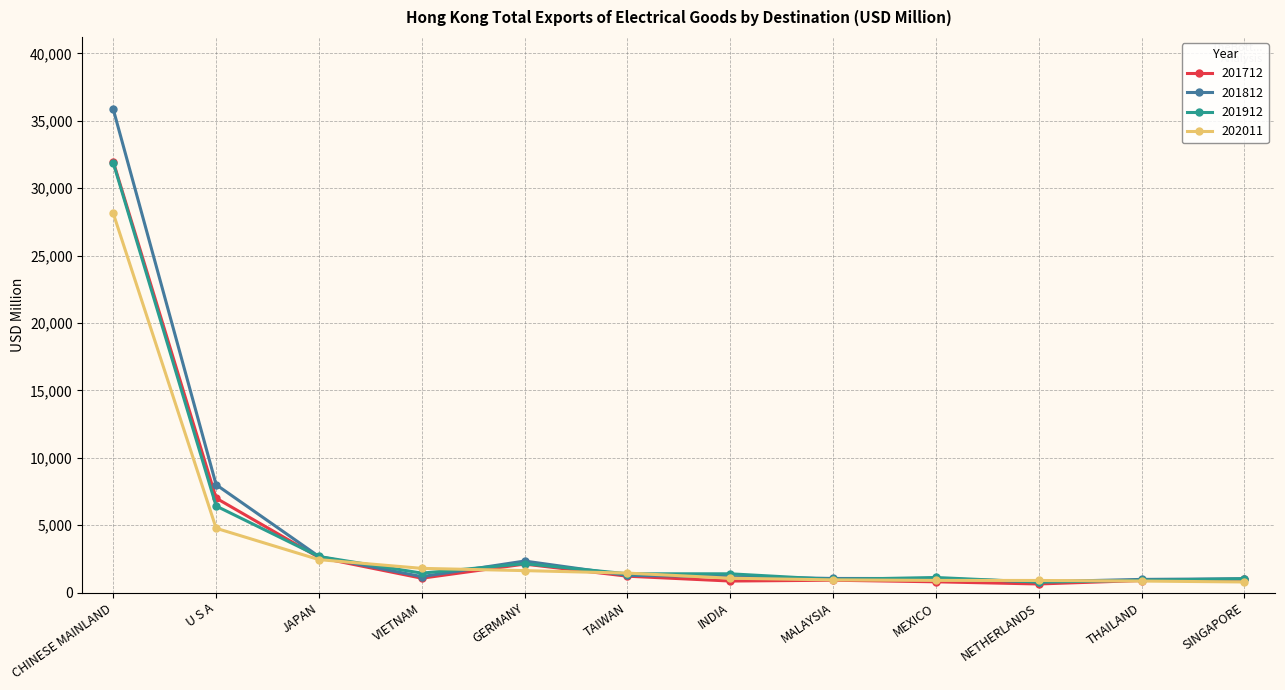

What is the value of the 201712 point at the 5th from the left?

2109.7